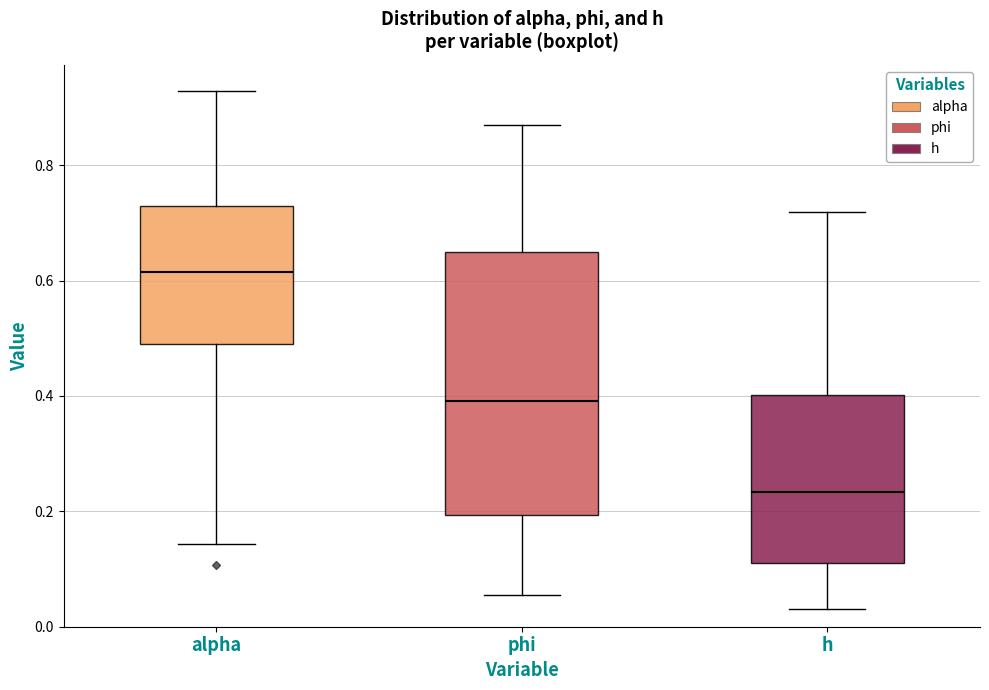

Which box's median line is the highest?

alpha